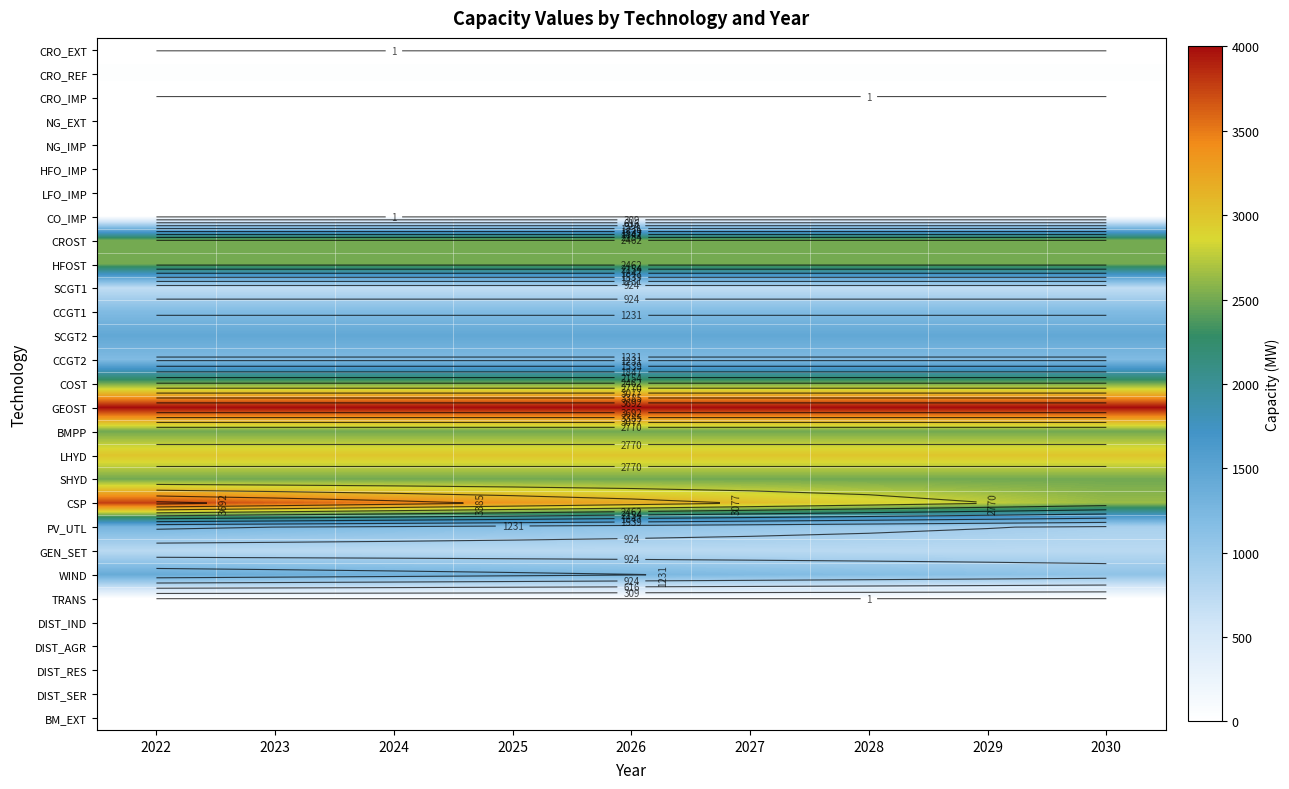

True or false: GEOST has a value of 5510.8 at 2022.

False